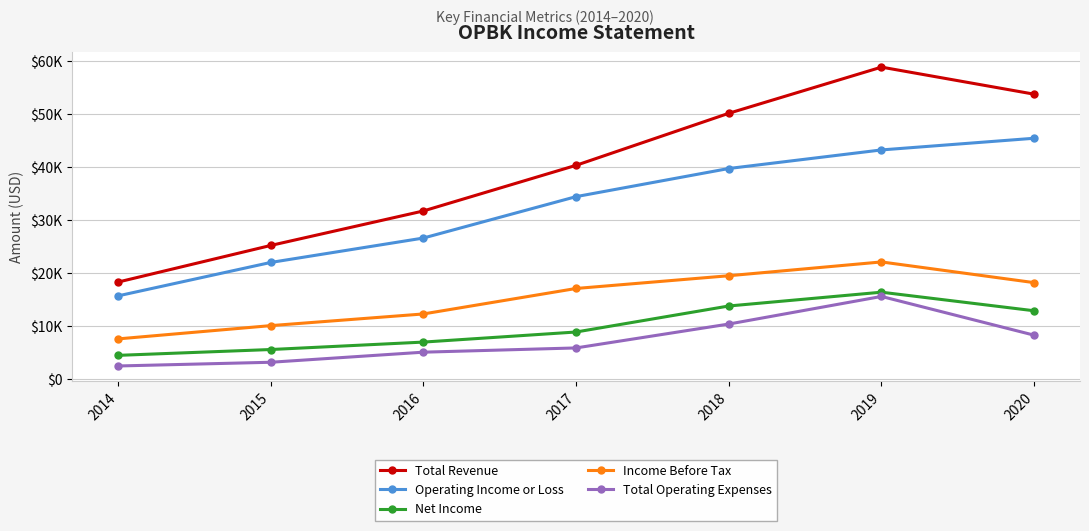

What is the value of the Total Revenue point at the 1st from the left?

18300